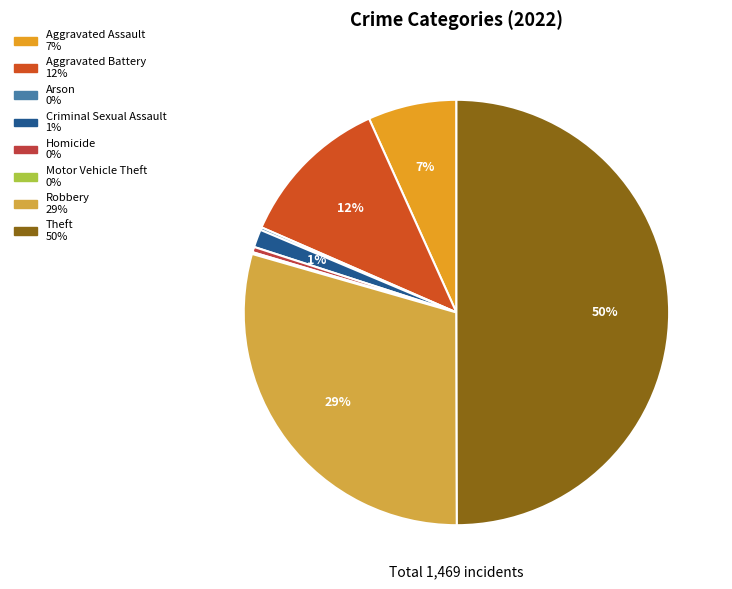

What percentage is the Theft slice, to the nearest percent?

50%